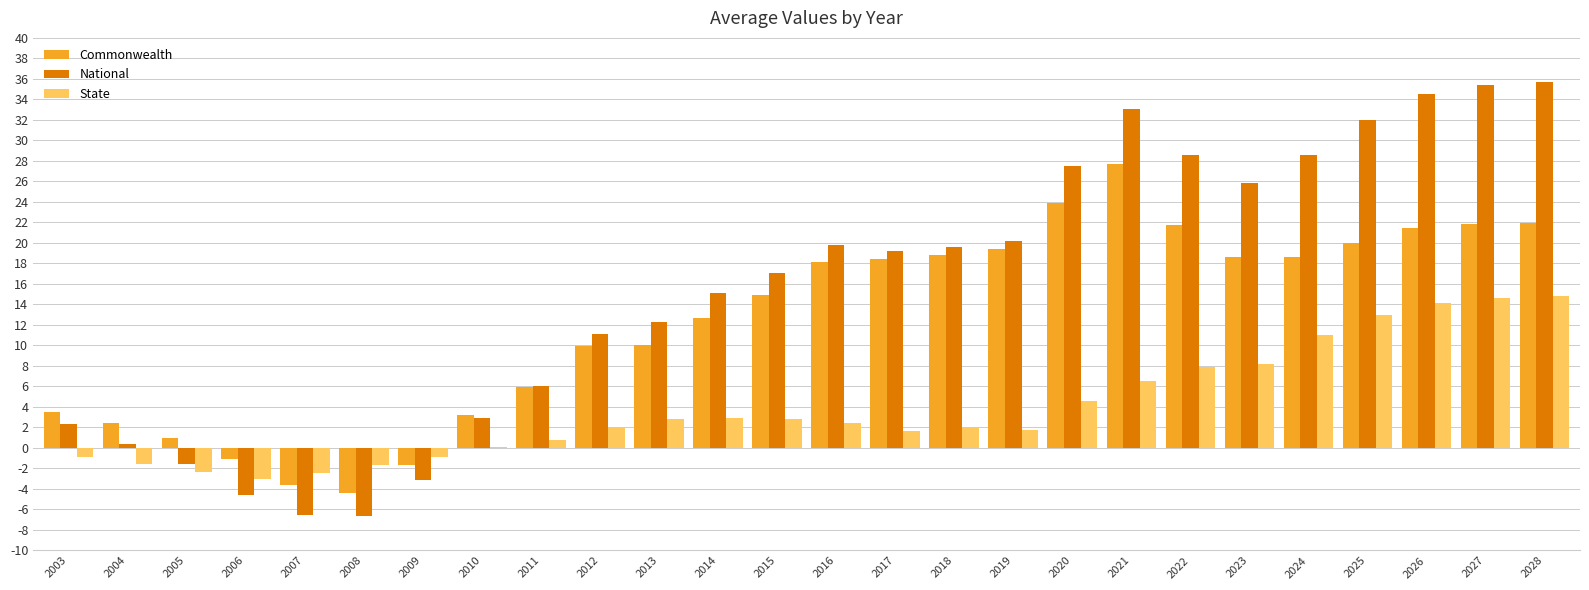

What is the greatest value displayed?

35.7